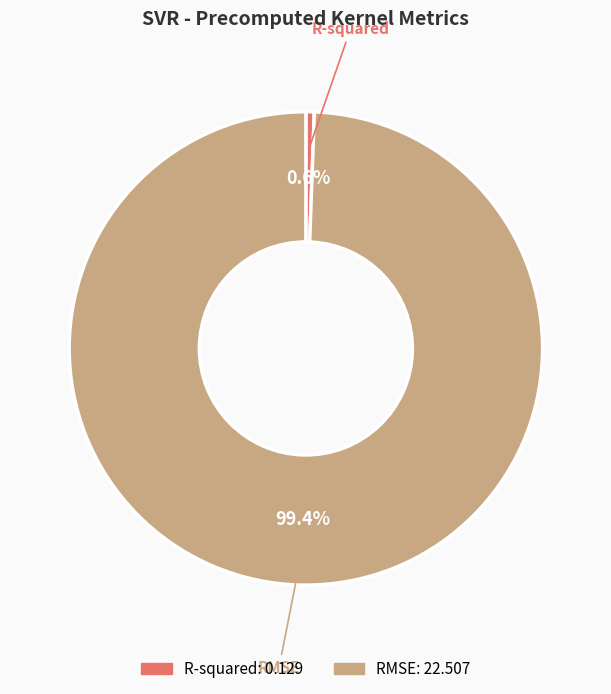

Count the number of slices in the pie.

2